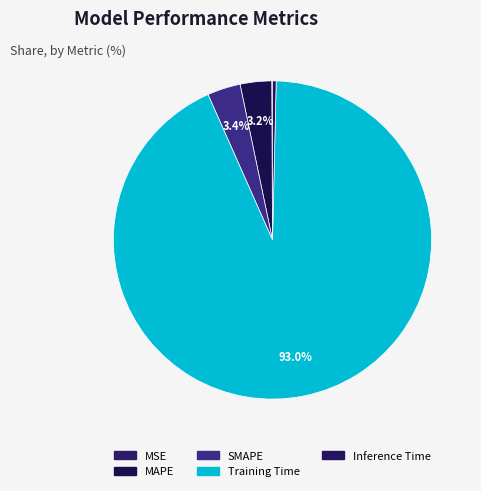

Count the number of slices in the pie.

5